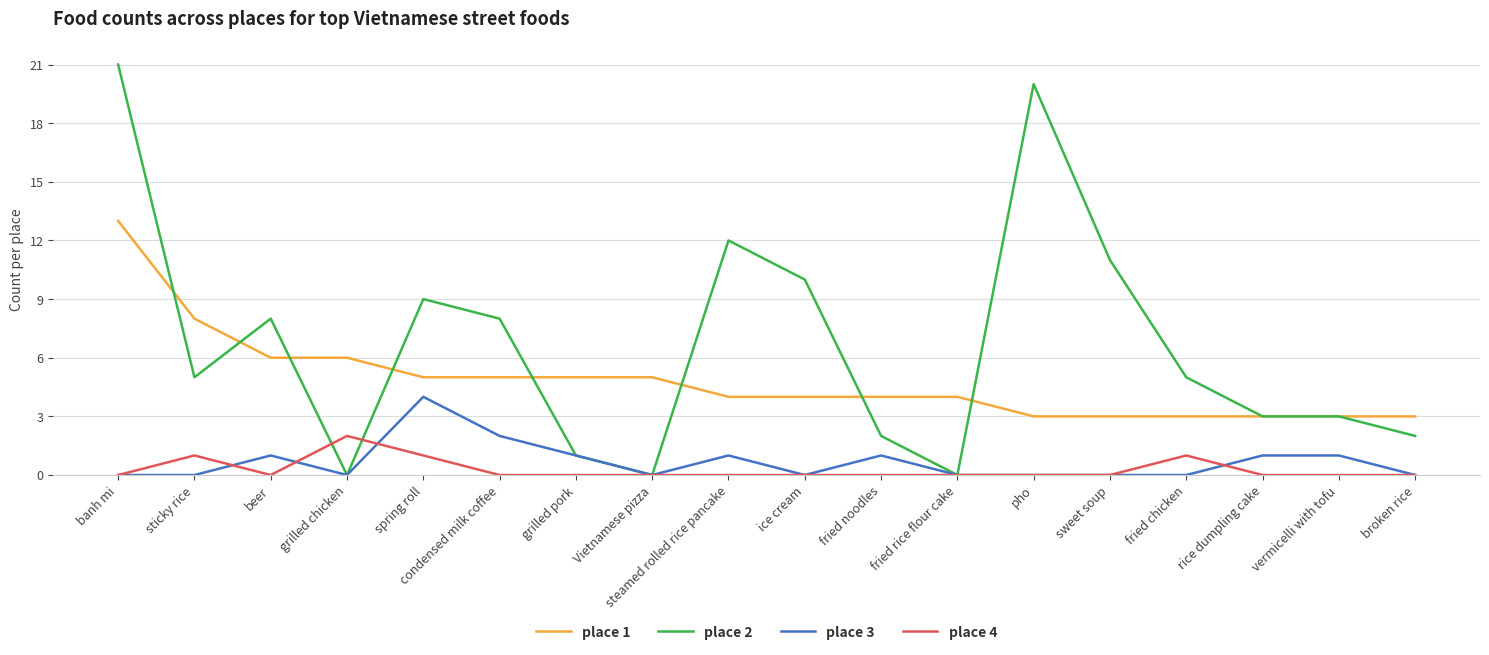

What is the sum of the place 1 values at sweet soup and grilled chicken?

9